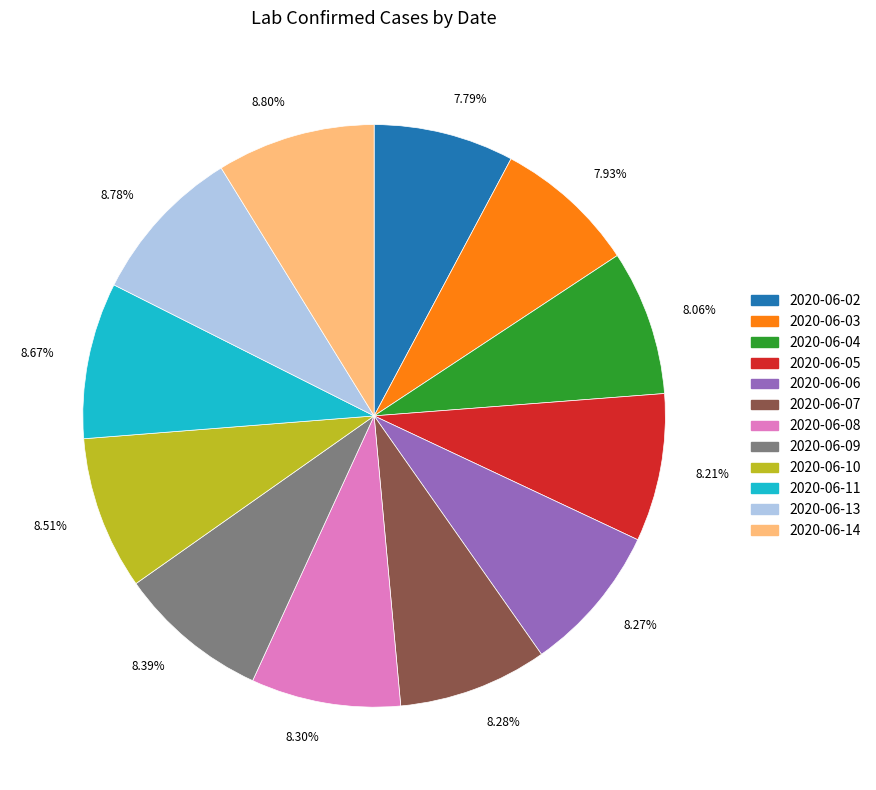

Is there any slice that represents more than half of the pie?

No